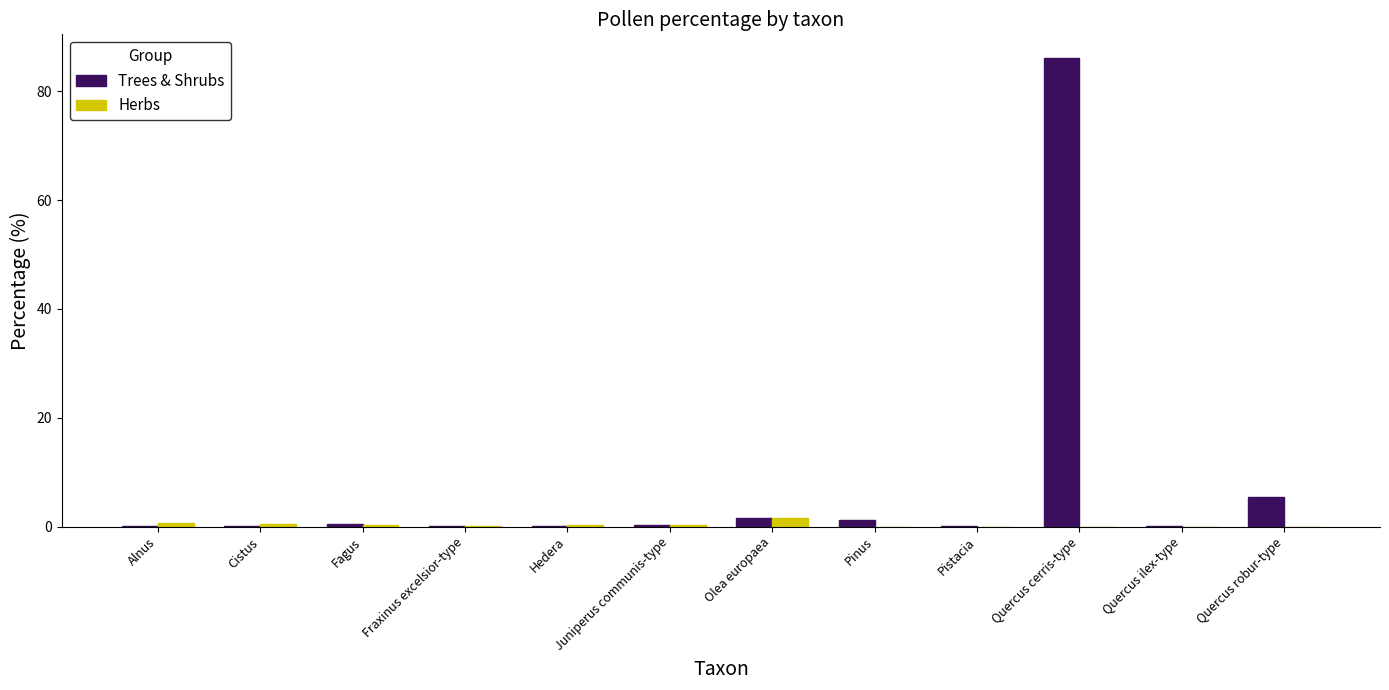

Is the value of Herbs at Cistus greater than the value of Trees & Shrubs at Quercus cerris-type?

No